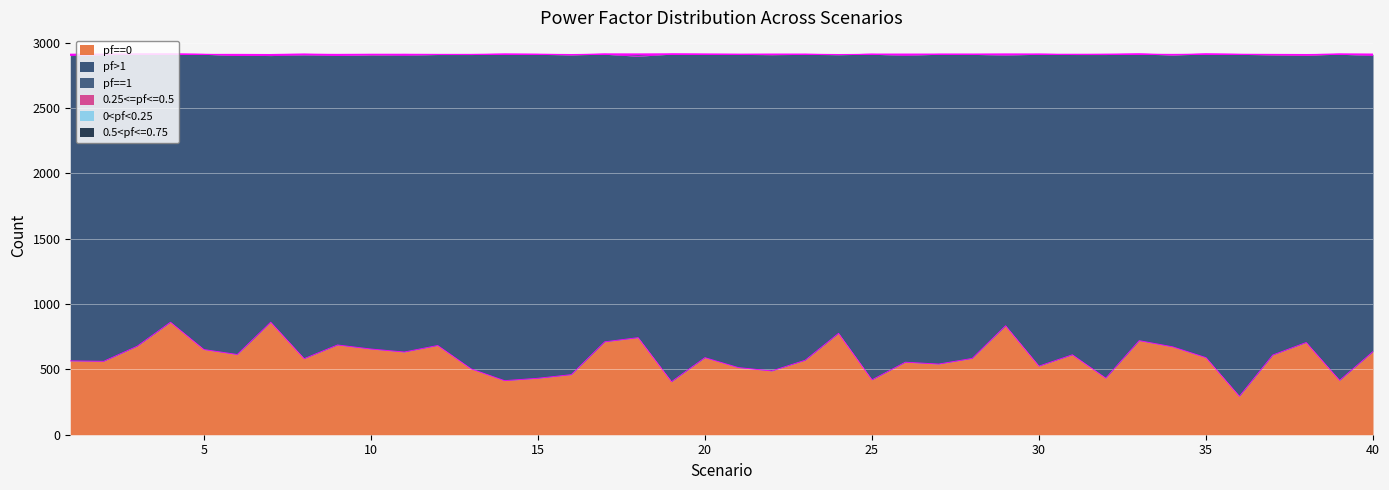

How many interior local valleys does the 0.5<pf<=0.75 series have?

4